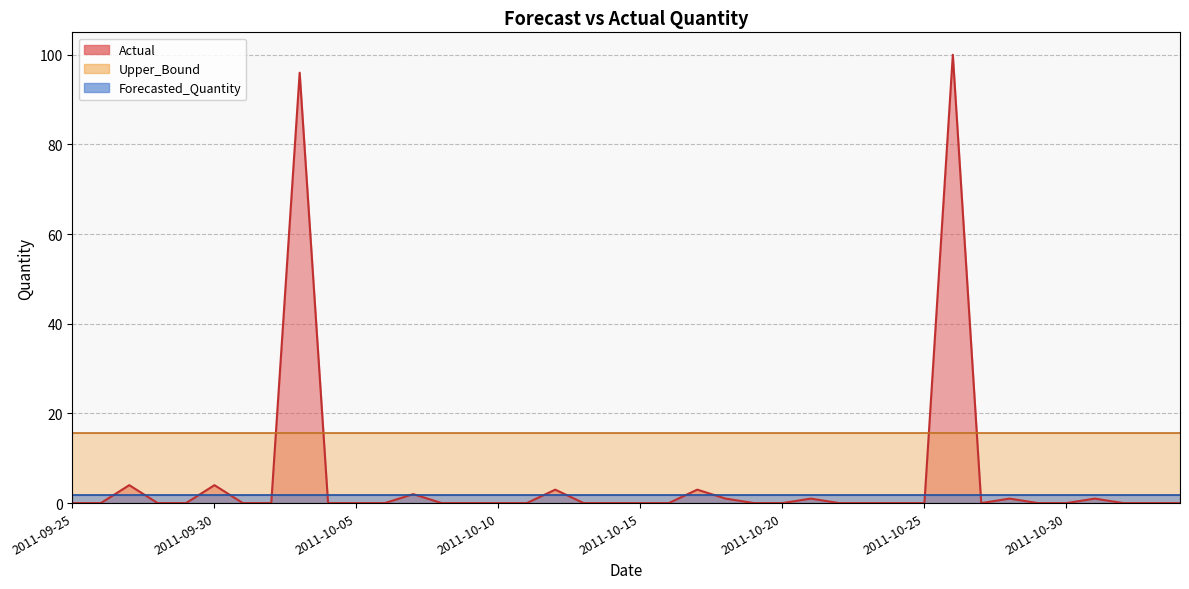

Which category has the highest value in the Actual series?

2011-10-26